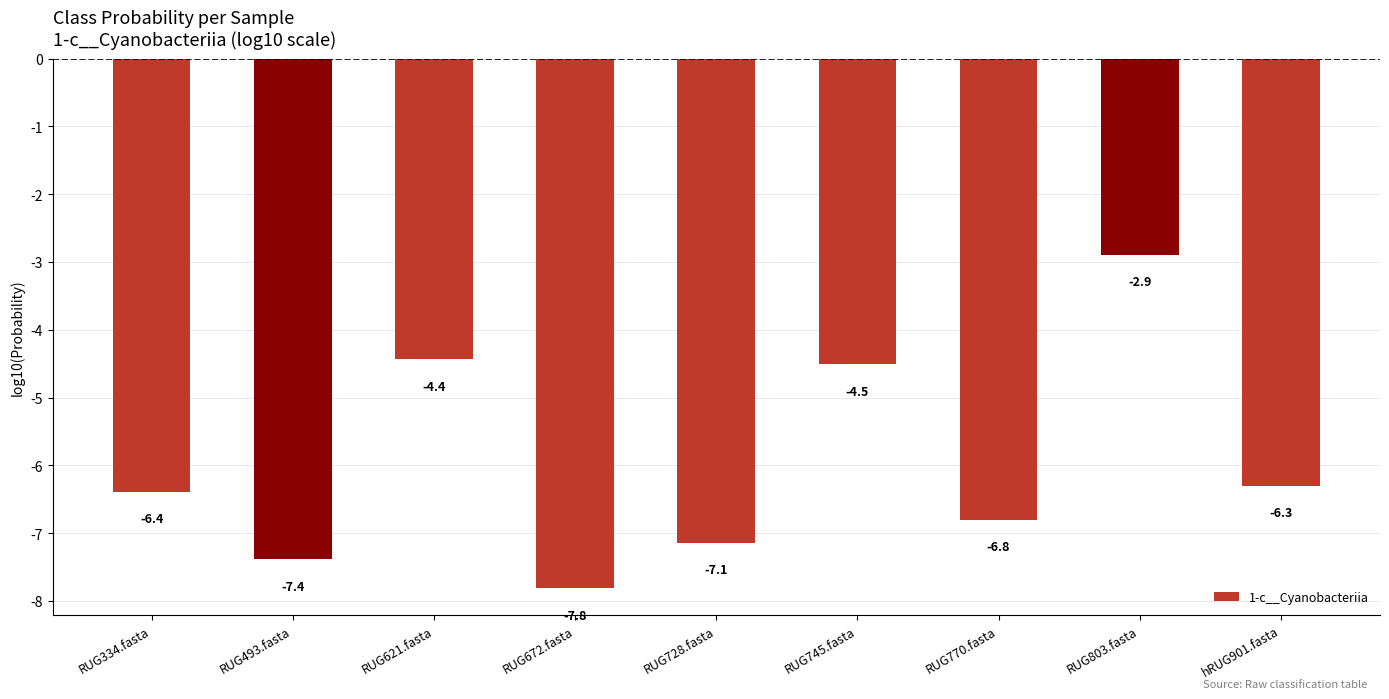

What is the difference between the second highest and minimum values?

3.4